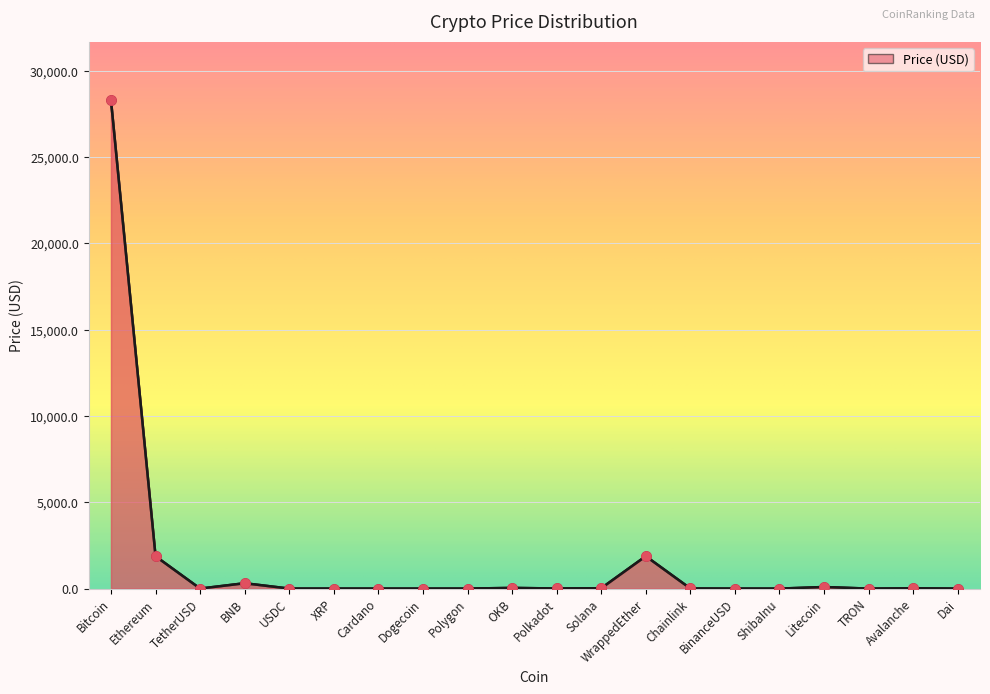

Which has a higher value, BinanceUSD or Litecoin?

Litecoin